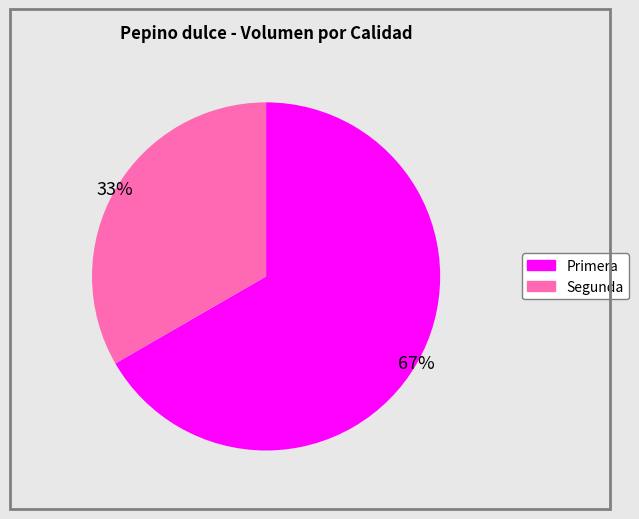

To the nearest percent, what is the combined percentage of Segunda and Primera?

100%